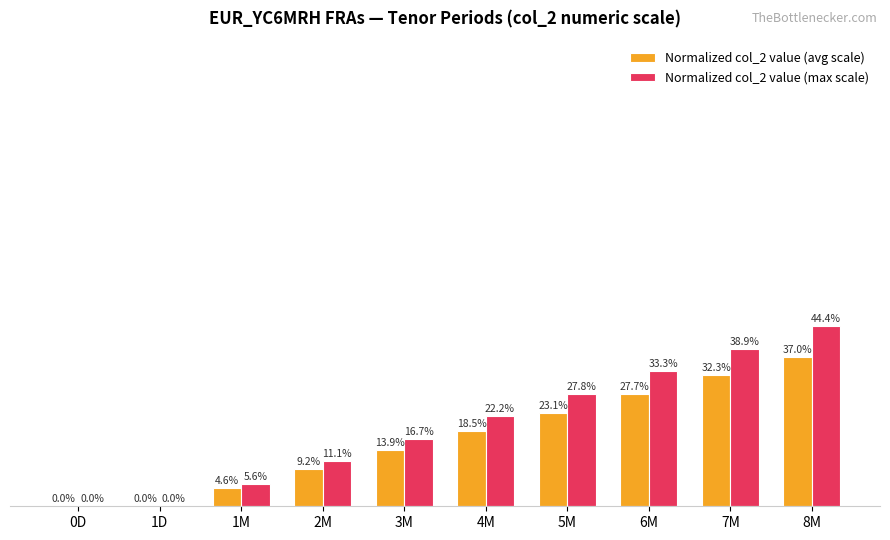

Between 0D and 5M, which series saw the biggest shift?

Normalized col_2 value (max scale)